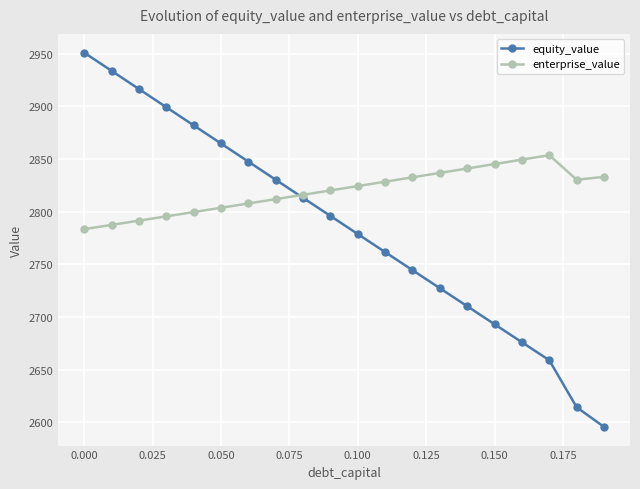

Which series has the largest total across all categories?

enterprise_value